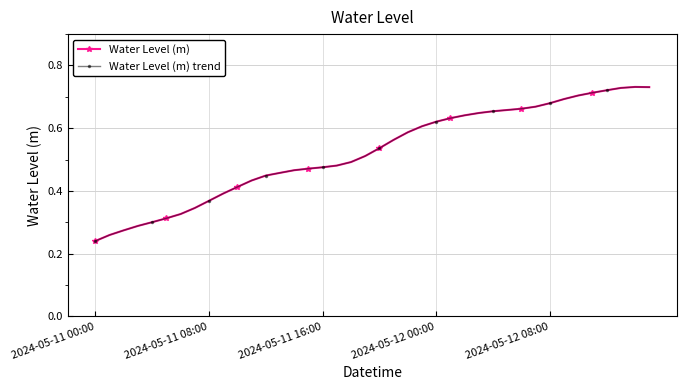

True or false: Water Level (m) and Water Level (m) trend intersect in this chart.

False